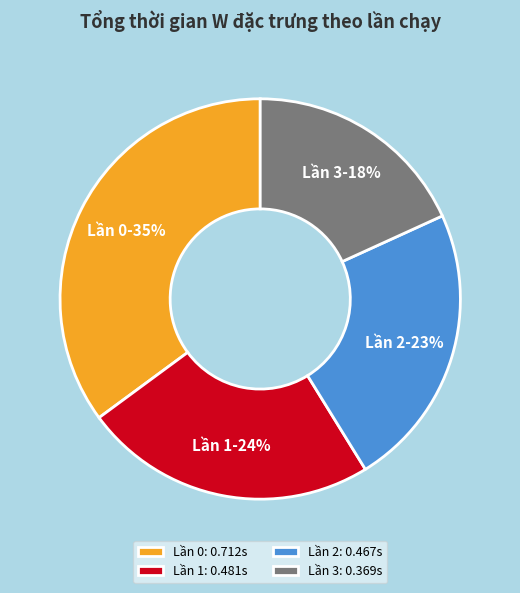

What percentage is the Lần 2 slice, to the nearest percent?

23%